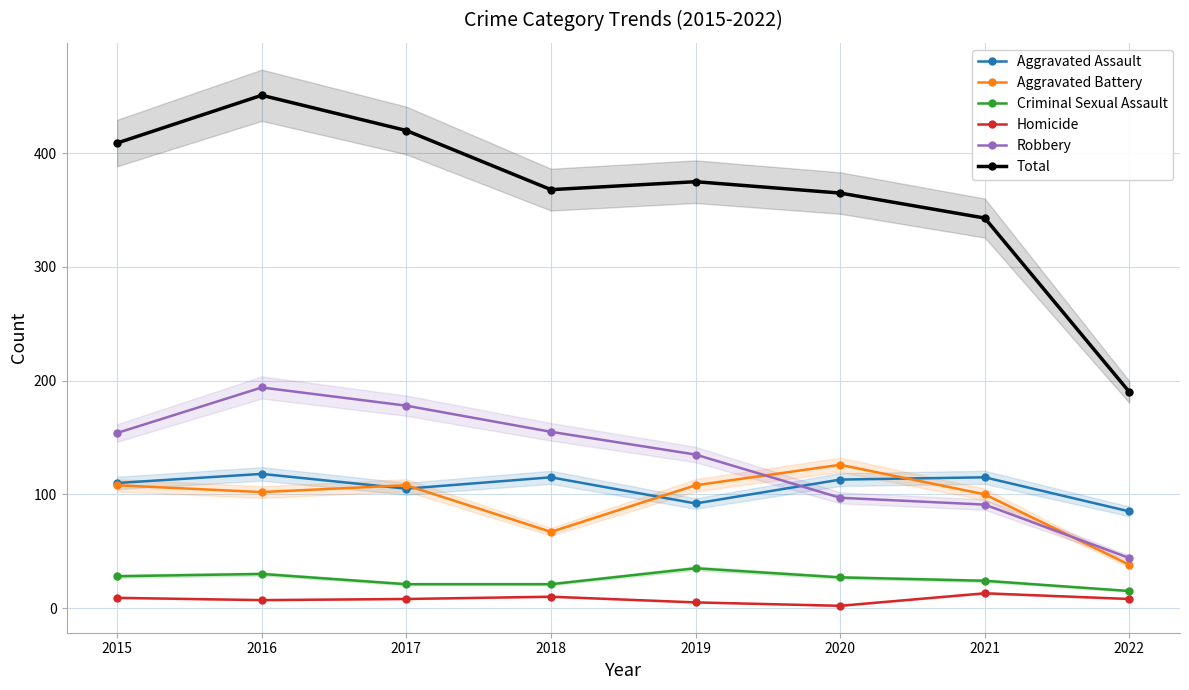

At which category is the sum across all series the highest?

2016